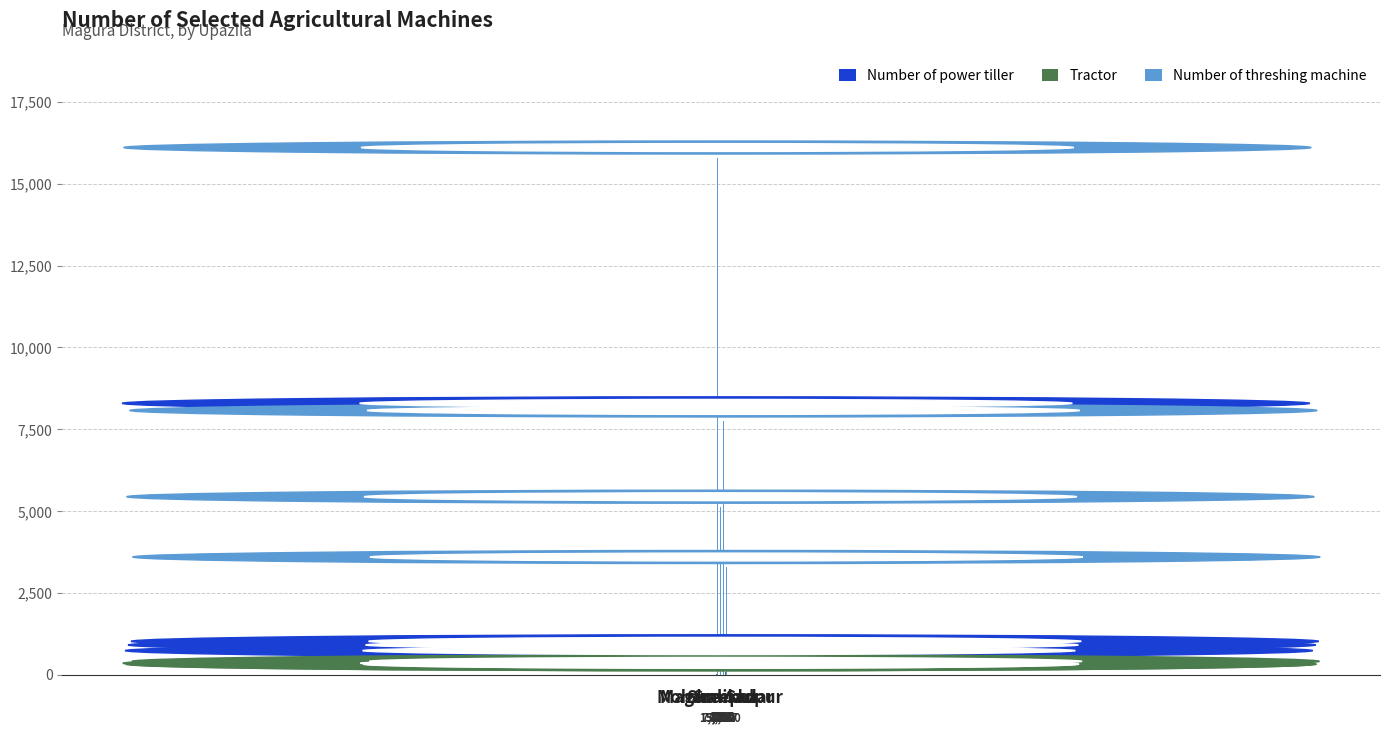

What is the highest value of the Number of power tiller series?

7975